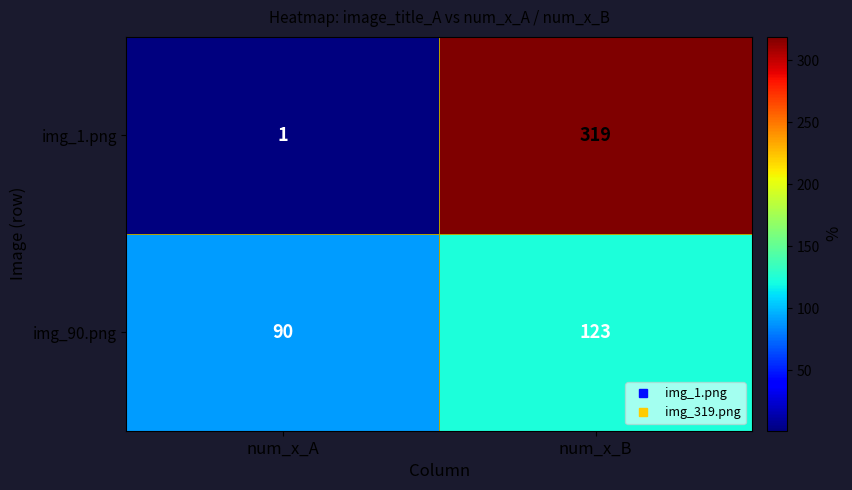

Which series has the largest total across all categories?

img_1.png